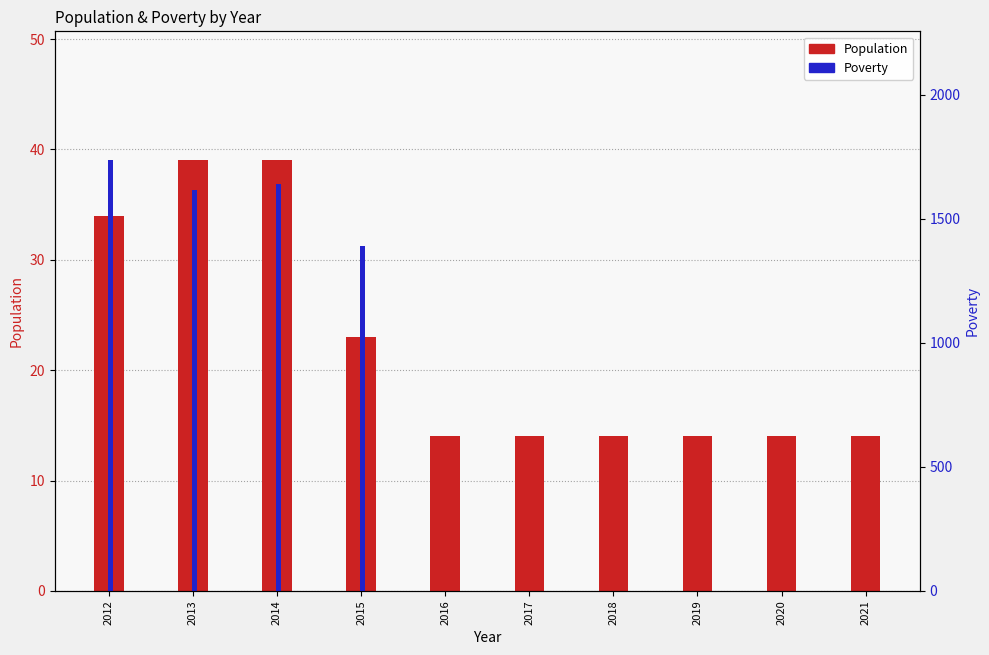

Which series has the largest range (max minus min)?

Poverty